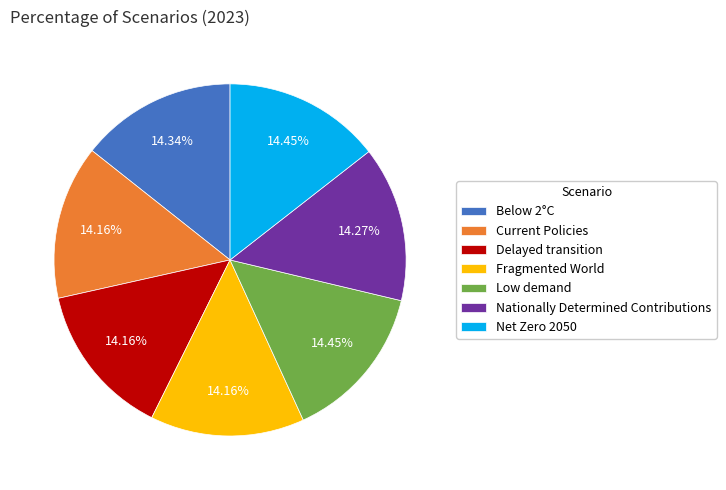

Combined, do Fragmented World and Current Policies account for over 50%?

No